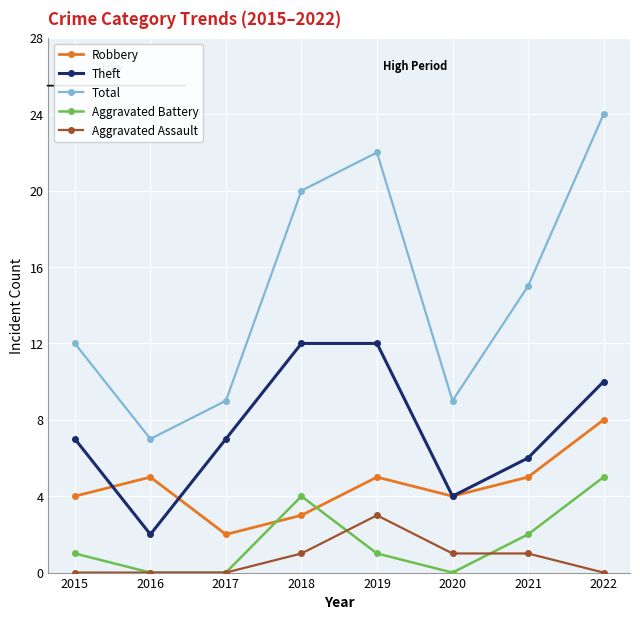

Reading left to right, what are all the values shown in this chart?

Robbery: 4	5	2	3	5	4	5	8
Theft: 7	2	7	12	12	4	6	10
Total: 12	7	9	20	22	9	15	24
Aggravated Battery: 1	0	0	4	1	0	2	5
Aggravated Assault: 0	0	0	1	3	1	1	0